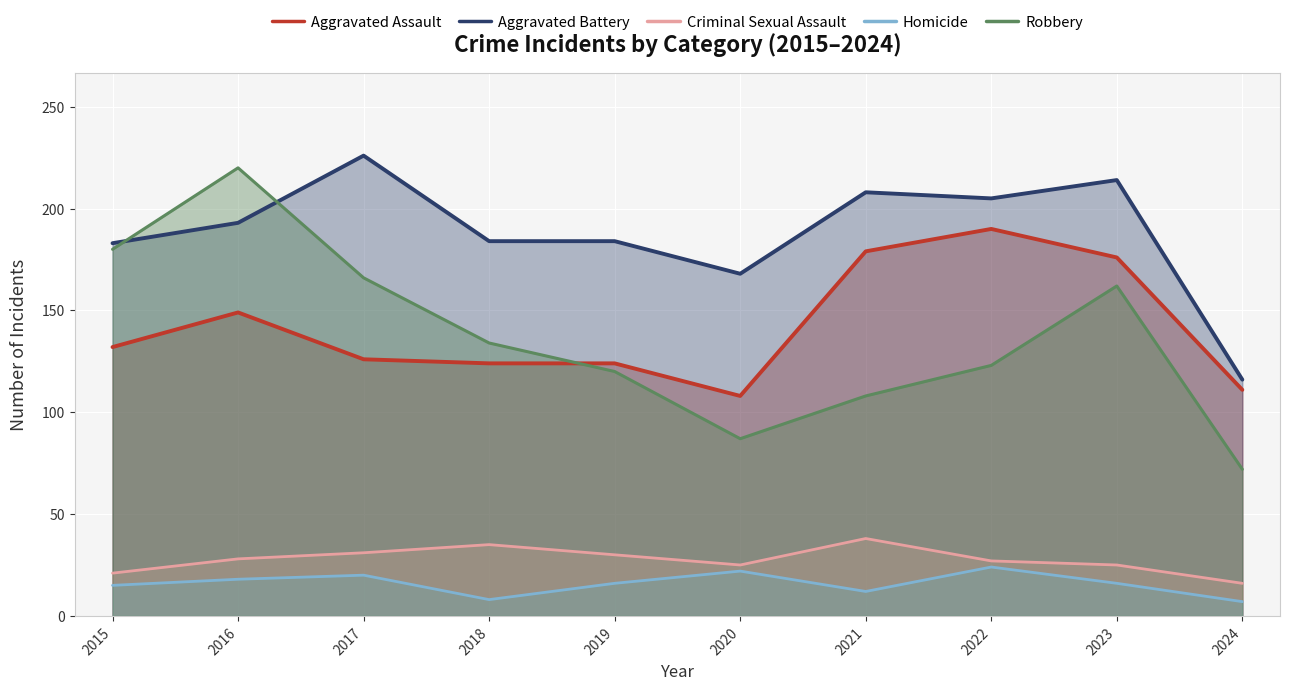

True or false: Aggravated Battery has more than 2 points higher than both neighbors.

True